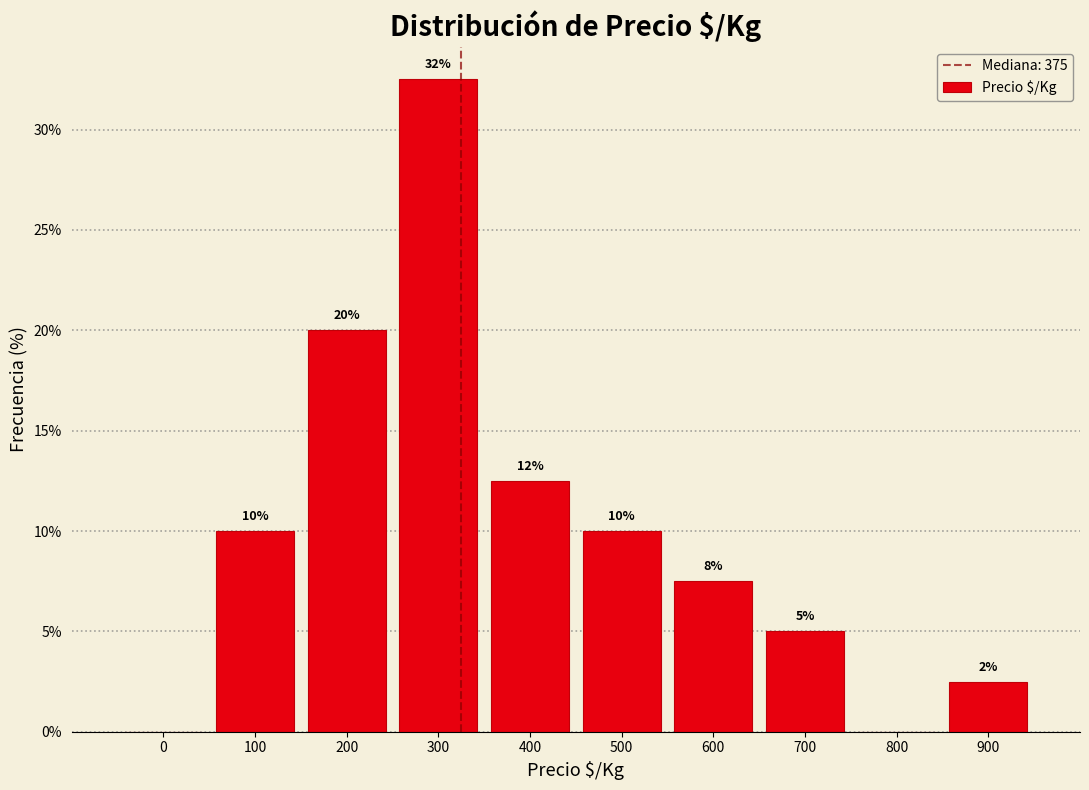

Is it true that the value at 600 is 7.5?

True